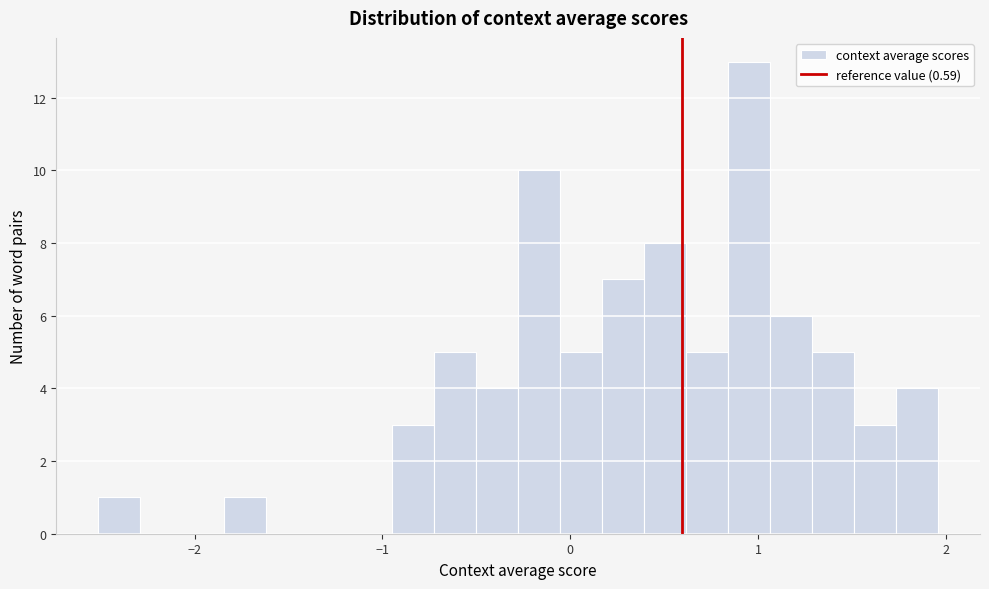

Around what value on the x-axis is the tallest bar? Give the approximate position of its centre, as read against the axis.

1.0